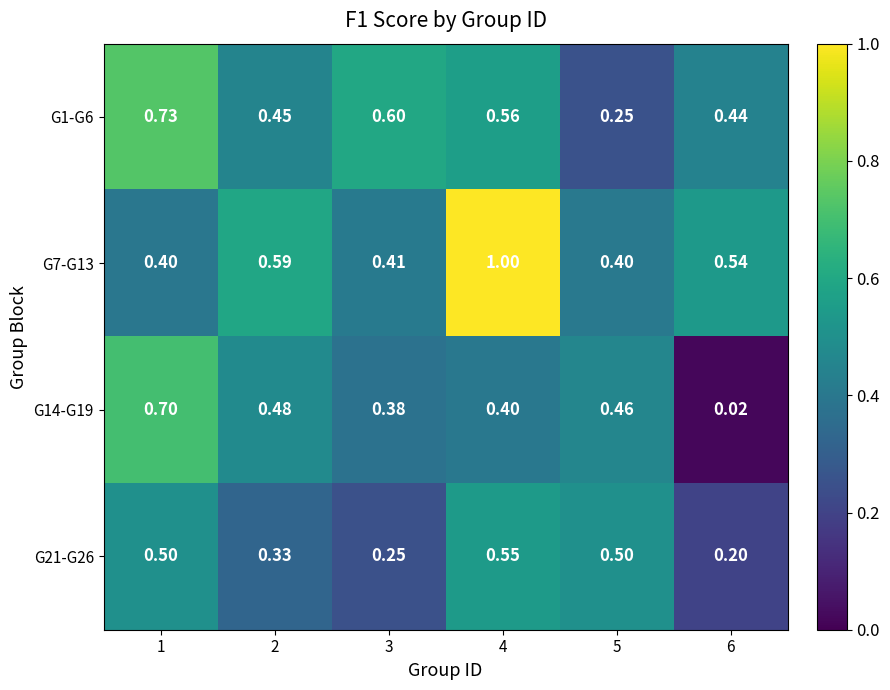

What is the maximum value shown in the chart?

1.0